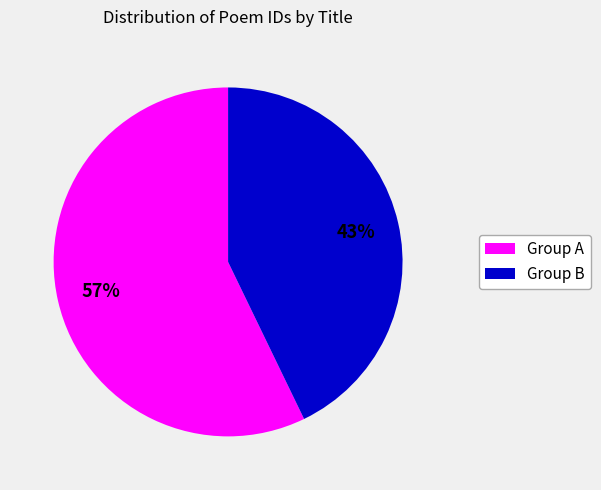

To the nearest percent, what is the average slice percentage?

50%